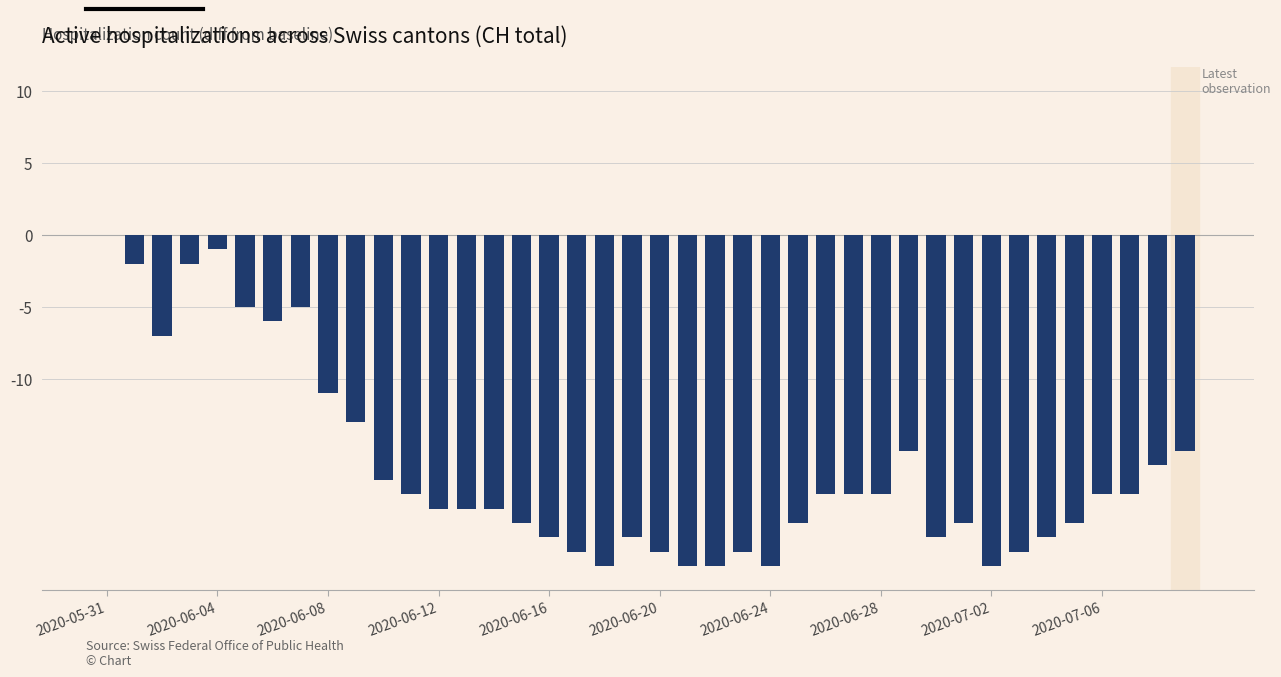

What is the sum of all values?

-647